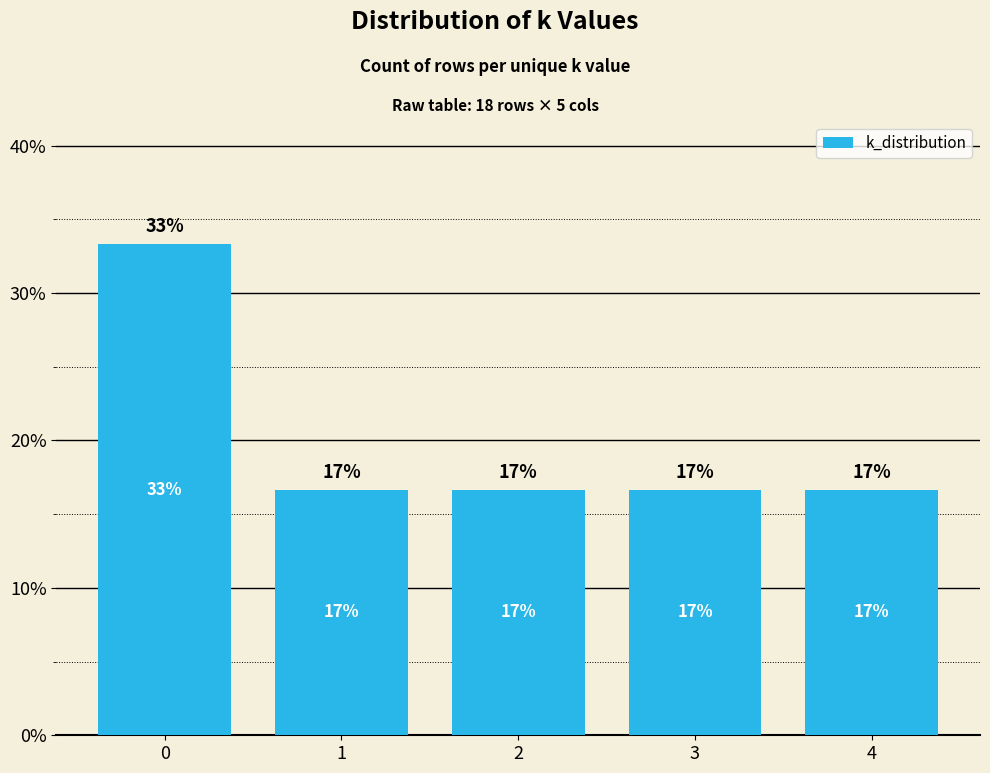

At which label is the value closest to 0?

1